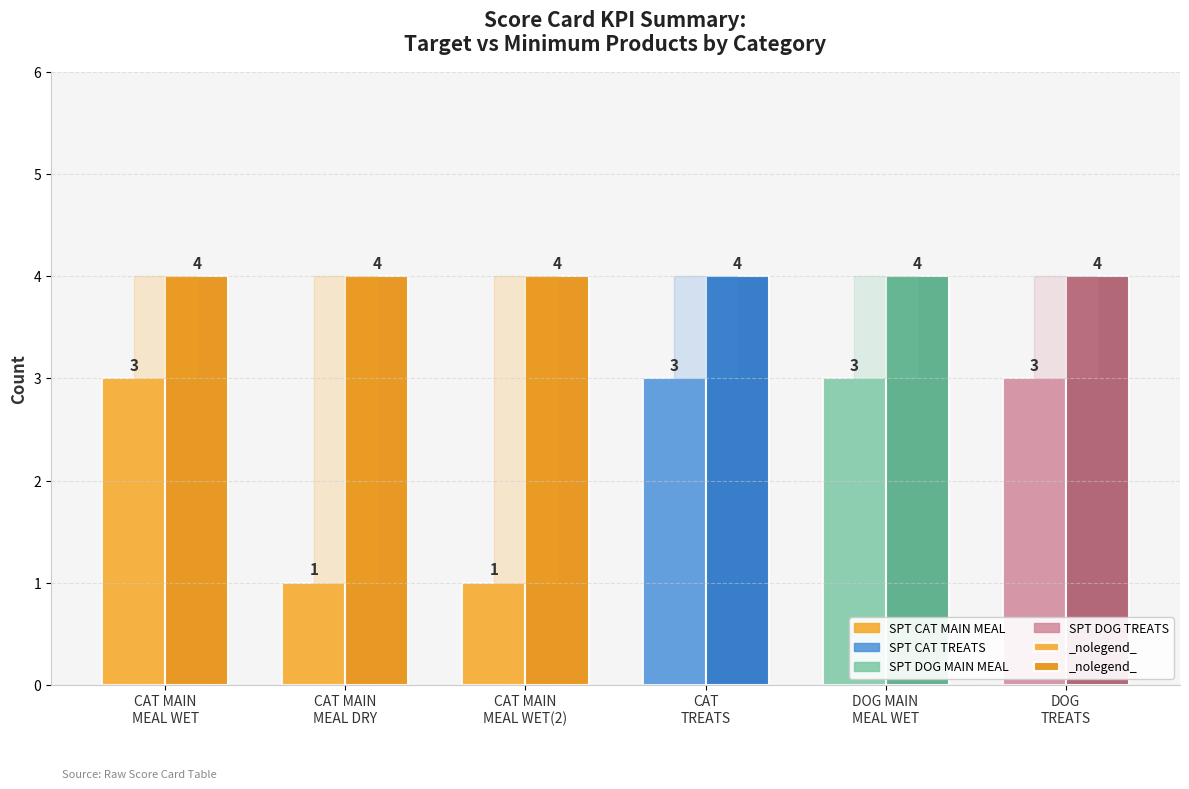

Is it true that Minimum Products equals 4 at DOG MAIN
MEAL WET?

True